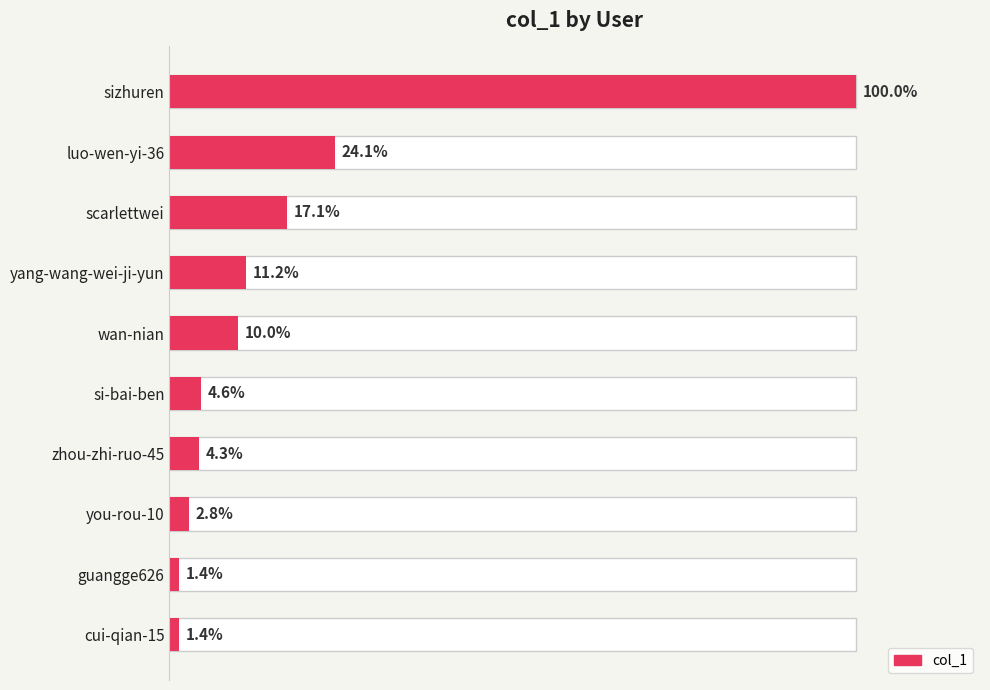

What is the value of the 6th bar from the left?

34129